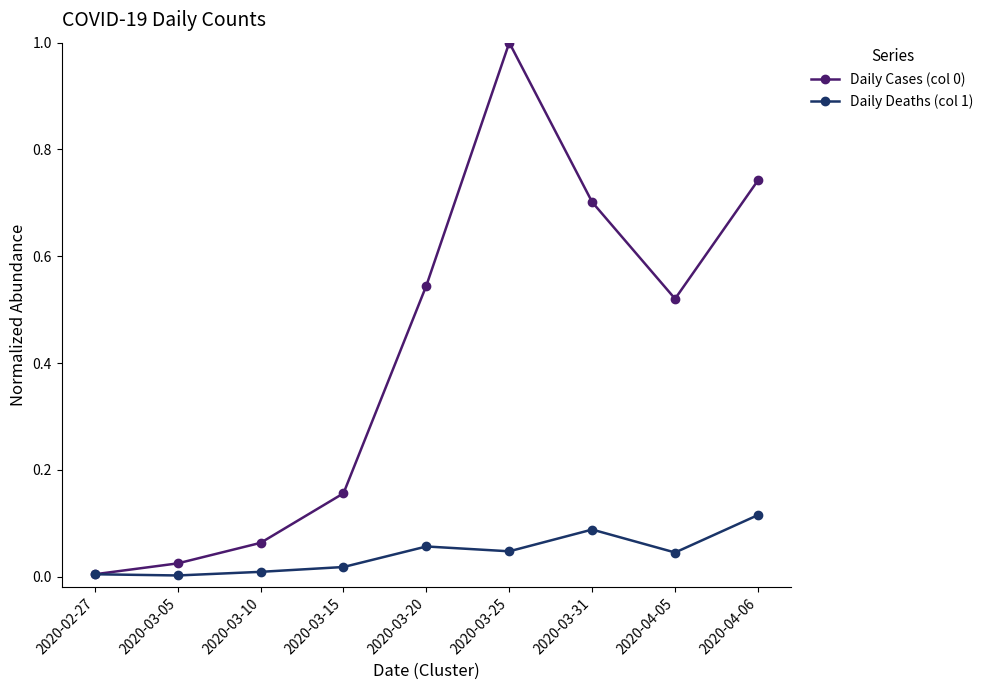

What is the label of the 2nd point from the right?

2020-04-05